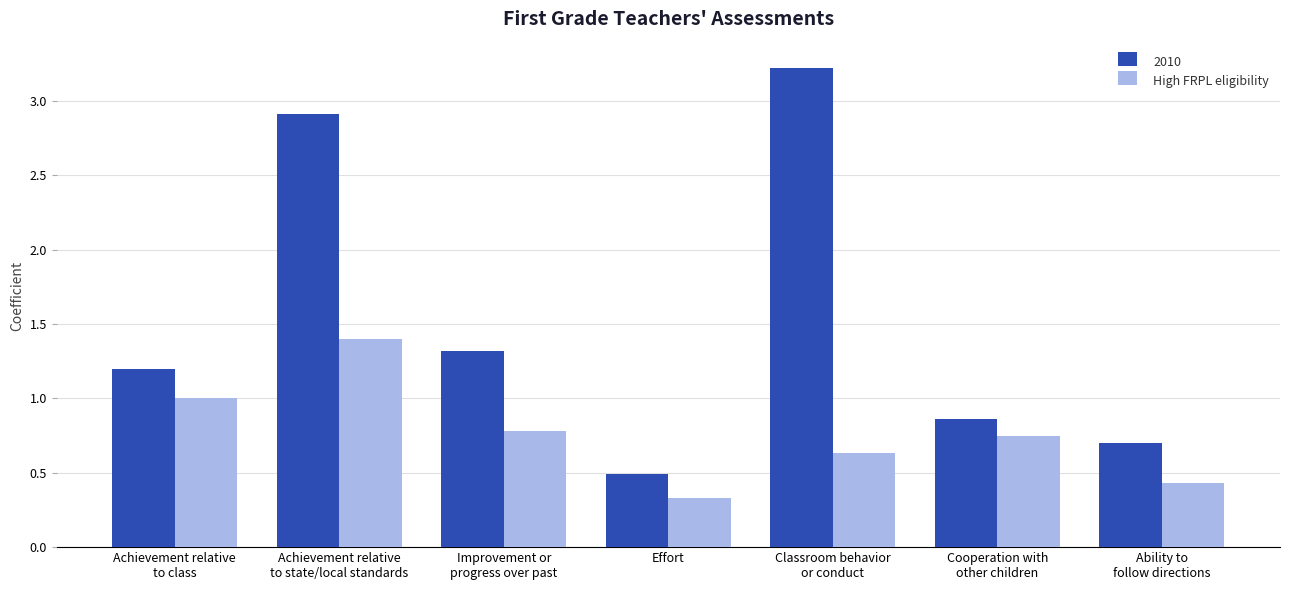

Which series has the largest range (max minus min)?

2010